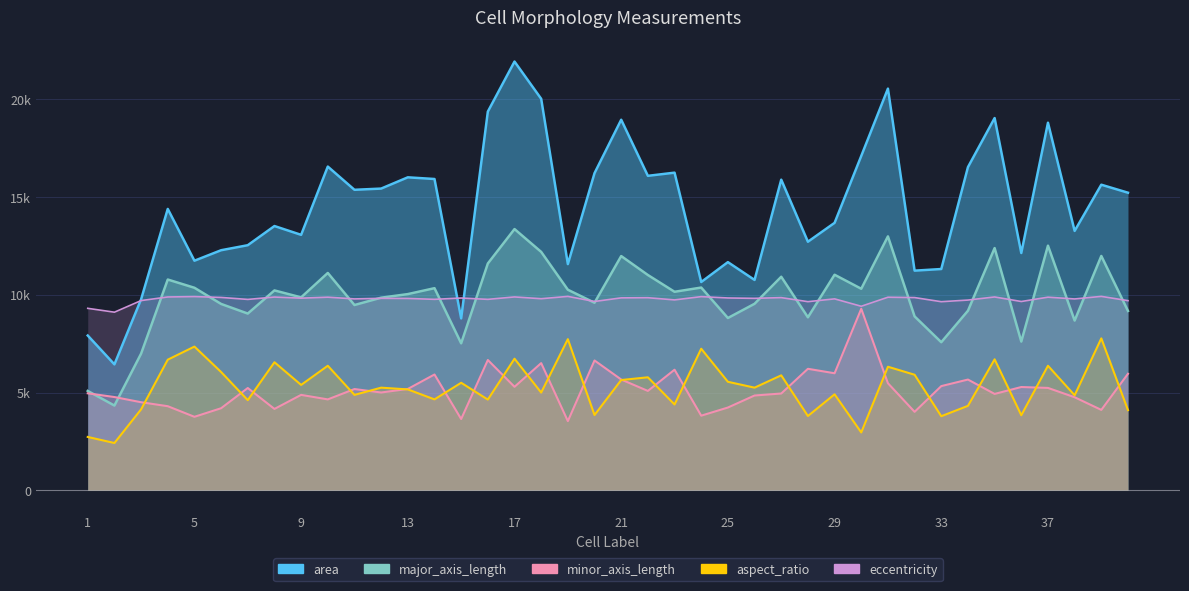

The eccentricity series shows 9645.0 at 33. True or false?

True